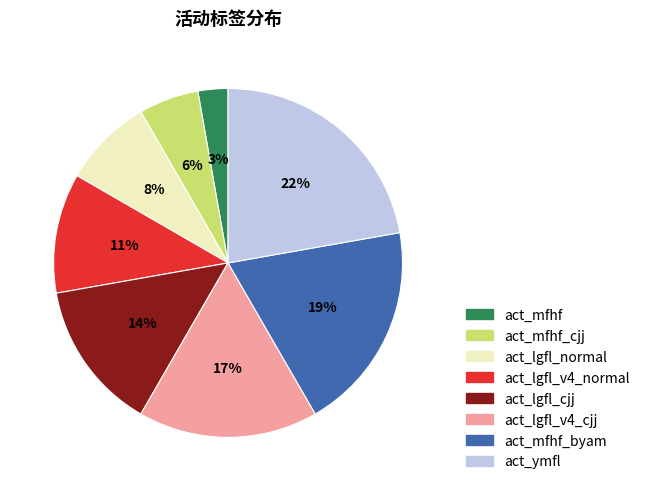

Which category has the smallest portion of the pie?

act_mfhf